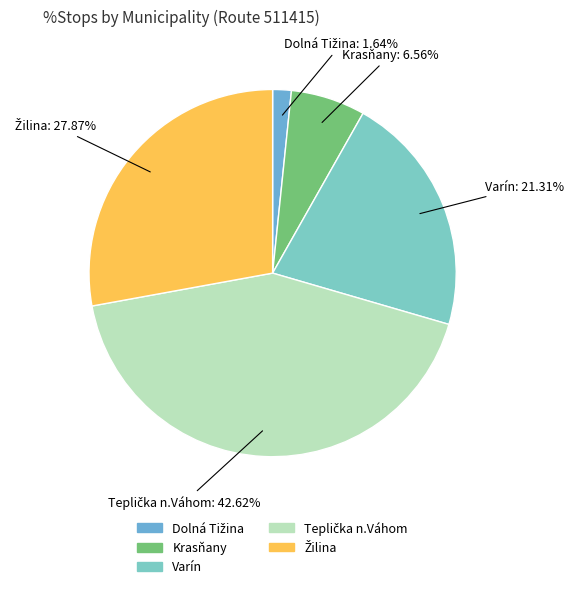

Does any single category account for the majority?

No